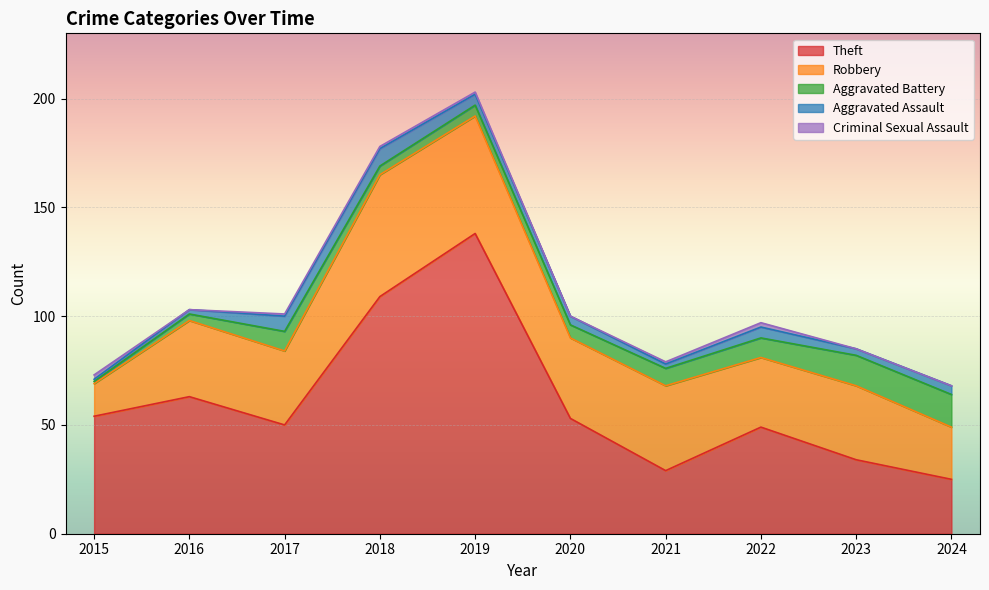

In Aggravated Assault, how many points are higher than both neighbors (excluding endpoints)?

2